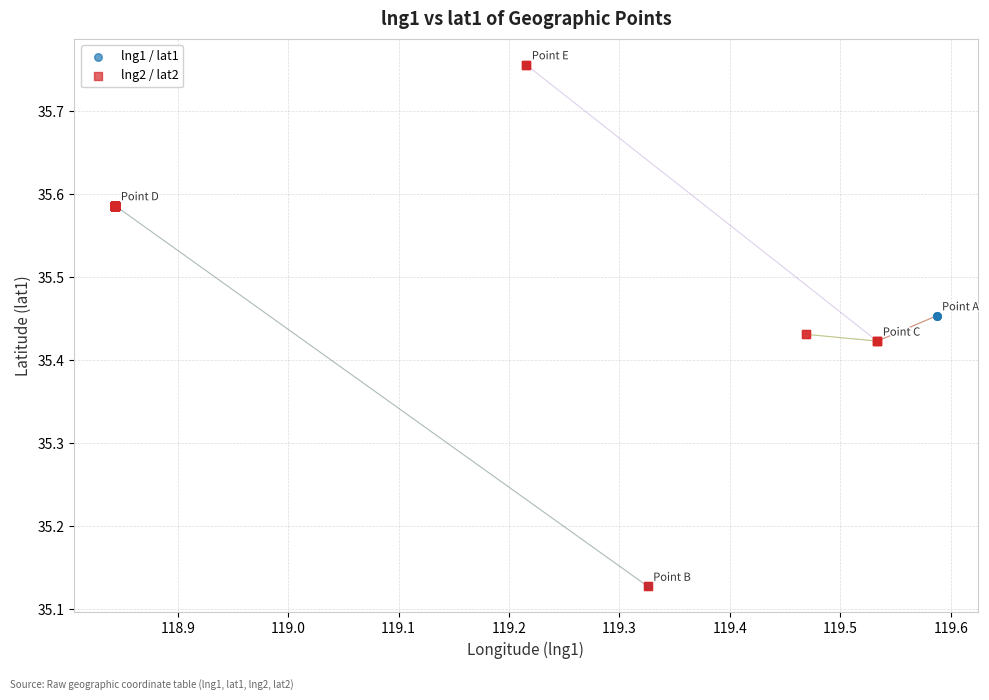

What are all the series names shown in the legend?

lng1 / lat1, lng2 / lat2